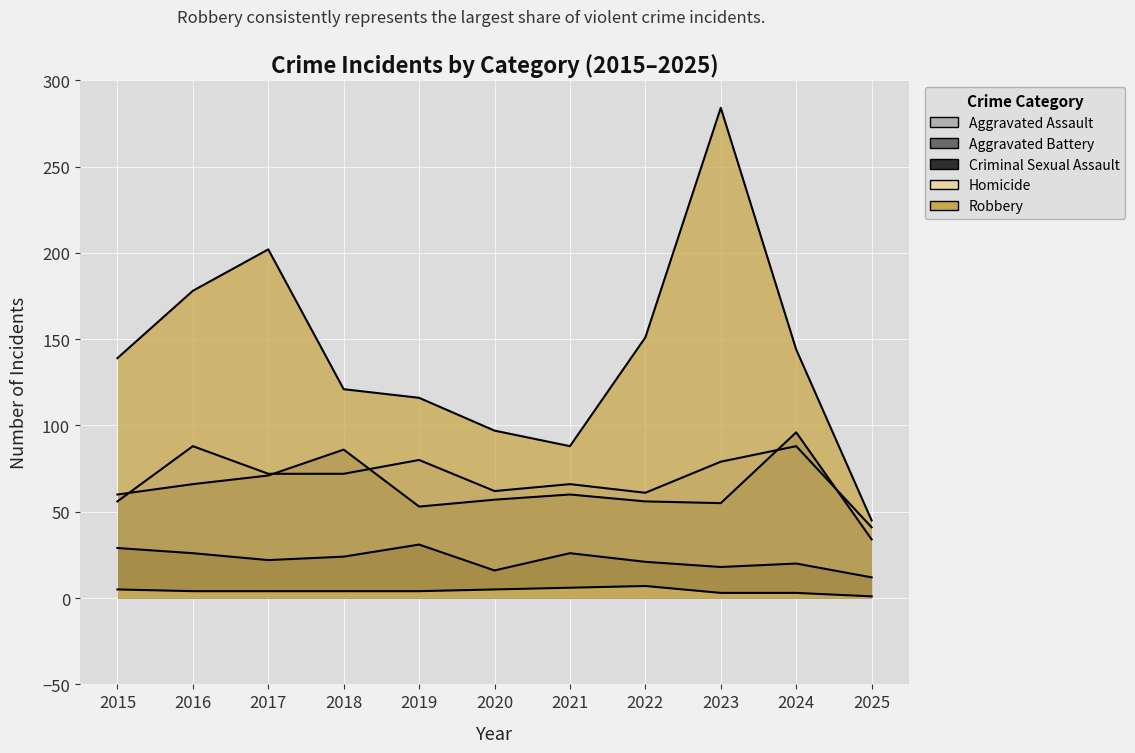

At which category does Aggravated Assault reach its first local valley?

2020